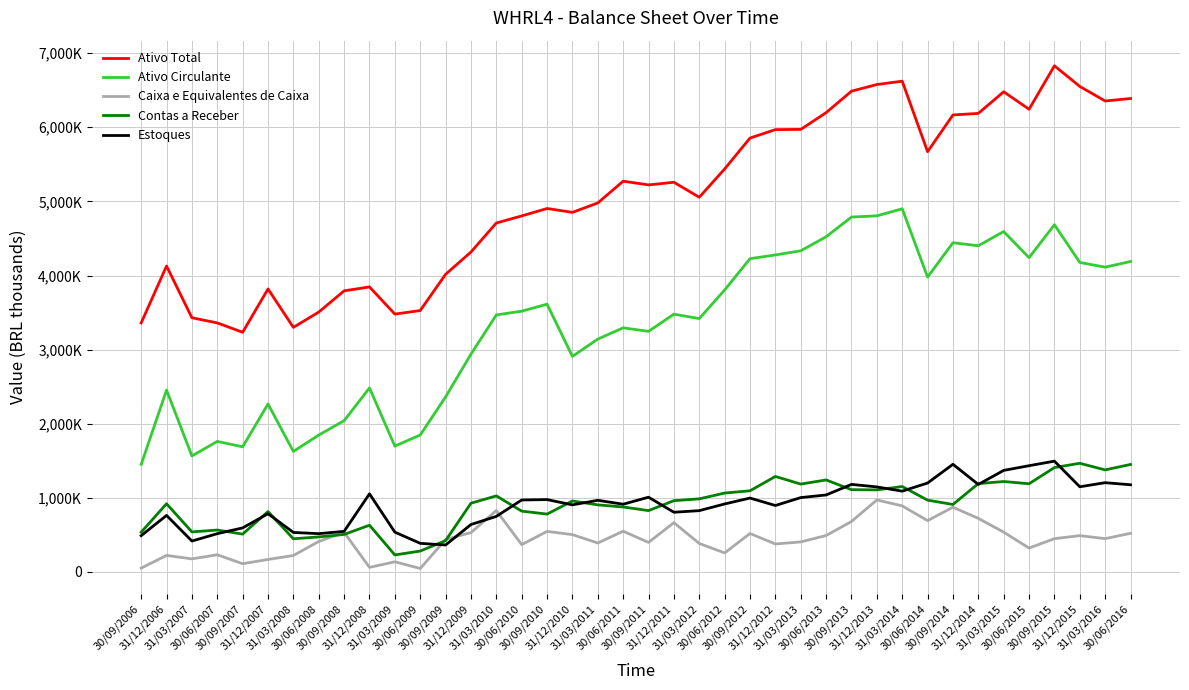

True or false: Estoques and Contas a Receber intersect in this chart.

True